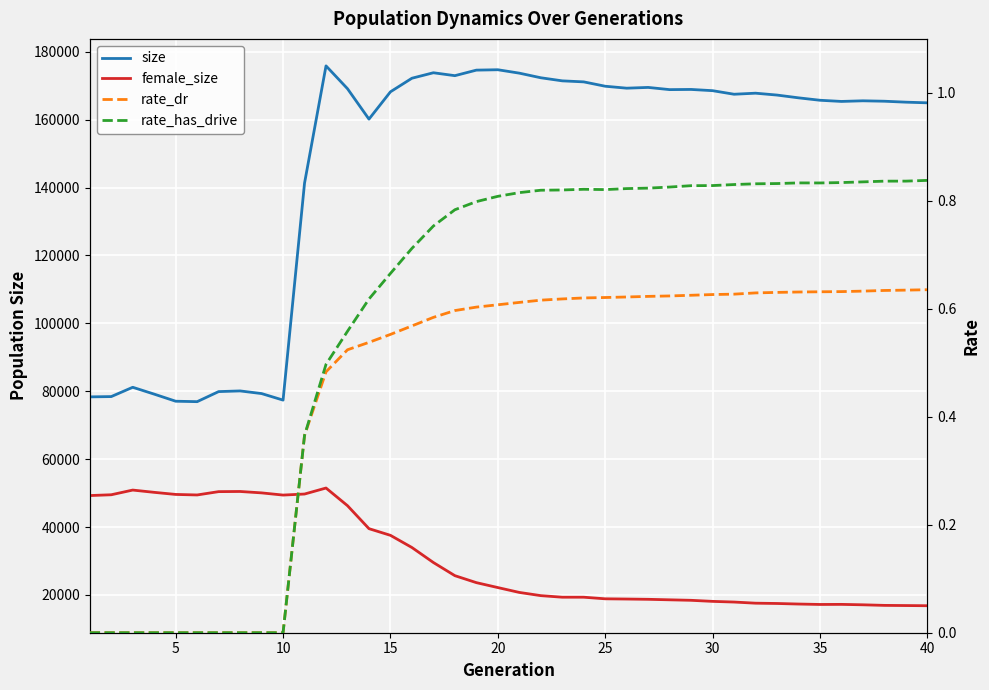

In size, how many points are higher than both neighbors (excluding endpoints)?

9